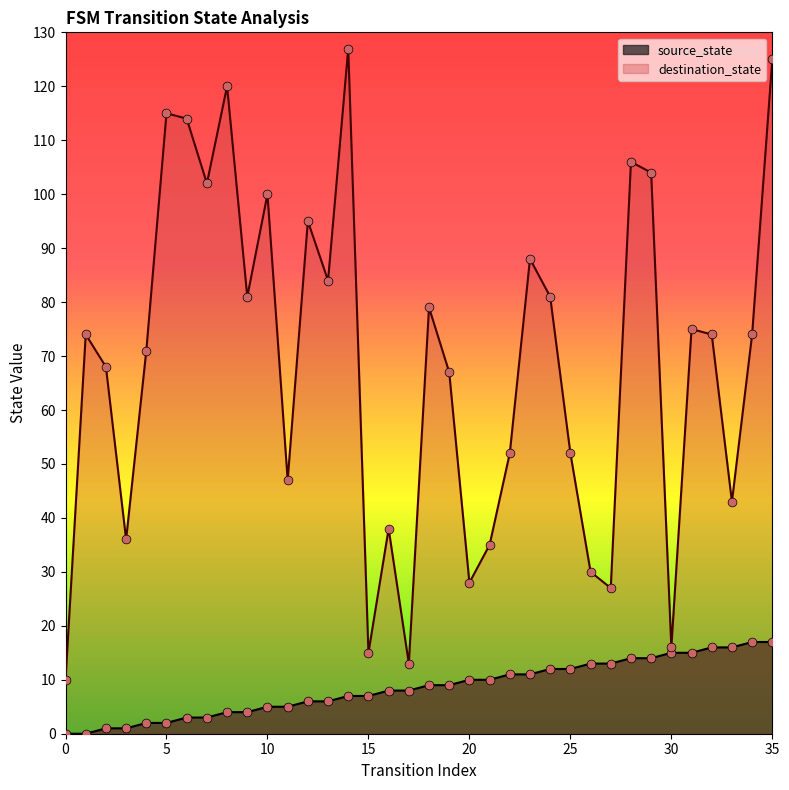

What is the total value across all series at 28?

120